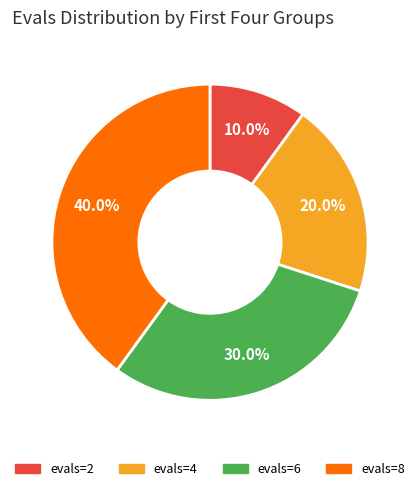

Is evals=8 the majority of the pie?

No